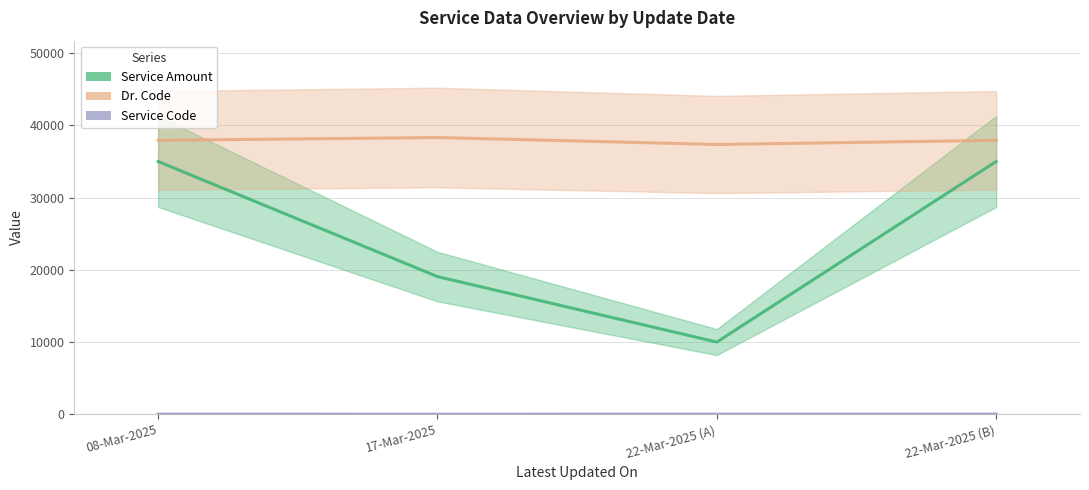

Reading left to right, extract all data points from this chart.

Service Amount (line): 35000	19064	10000	35000
Dr. Code (line): 37926	38313	37351	37926
Service Code (line): 17	3	17	17